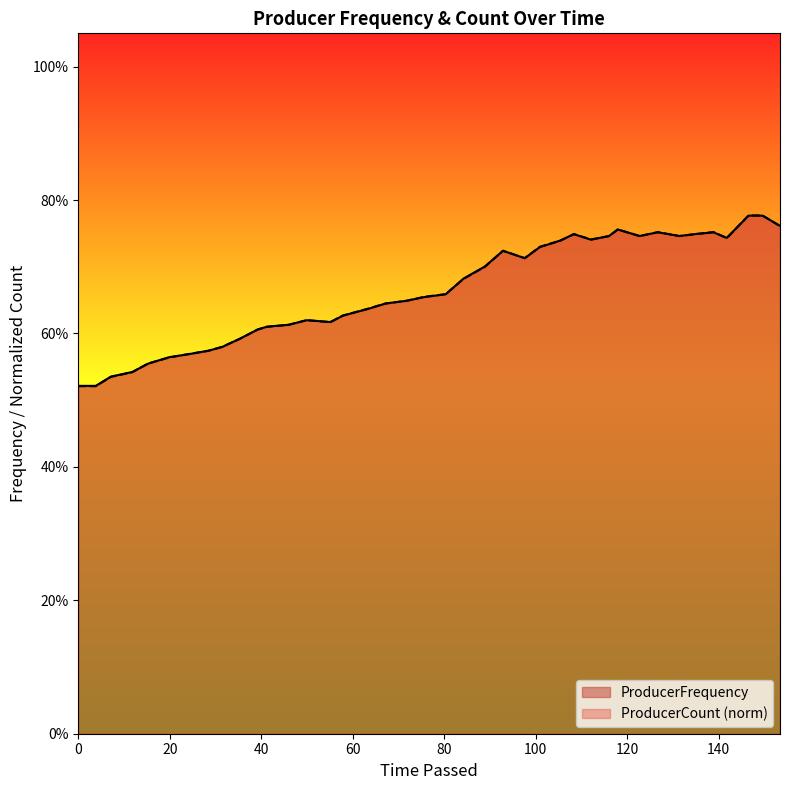

What are all the series names shown in the legend?

ProducerFrequency, ProducerCount (norm)